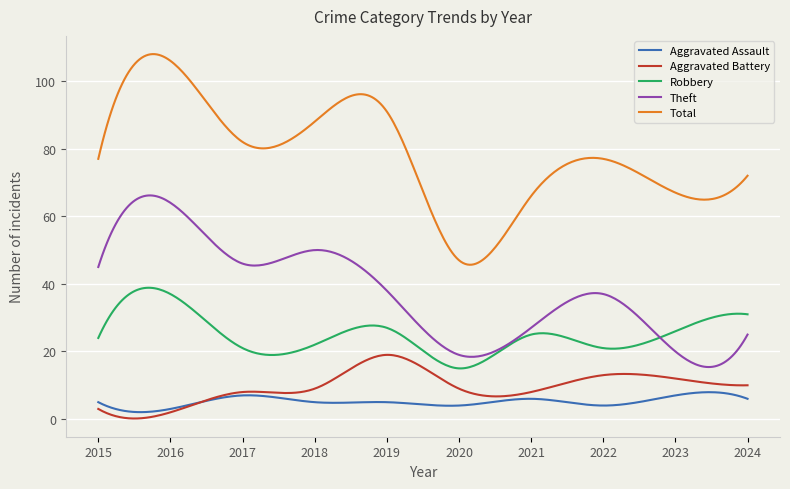

What is the maximum value for Robbery?

38.9